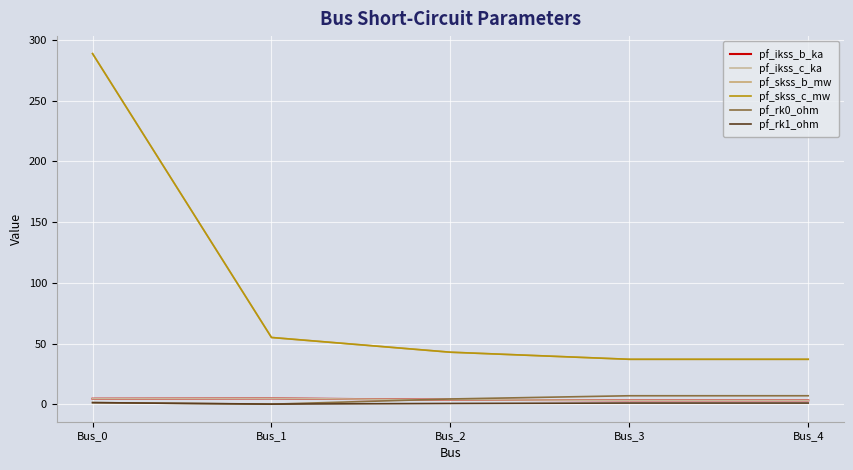

How many lines are shown in the chart?

6